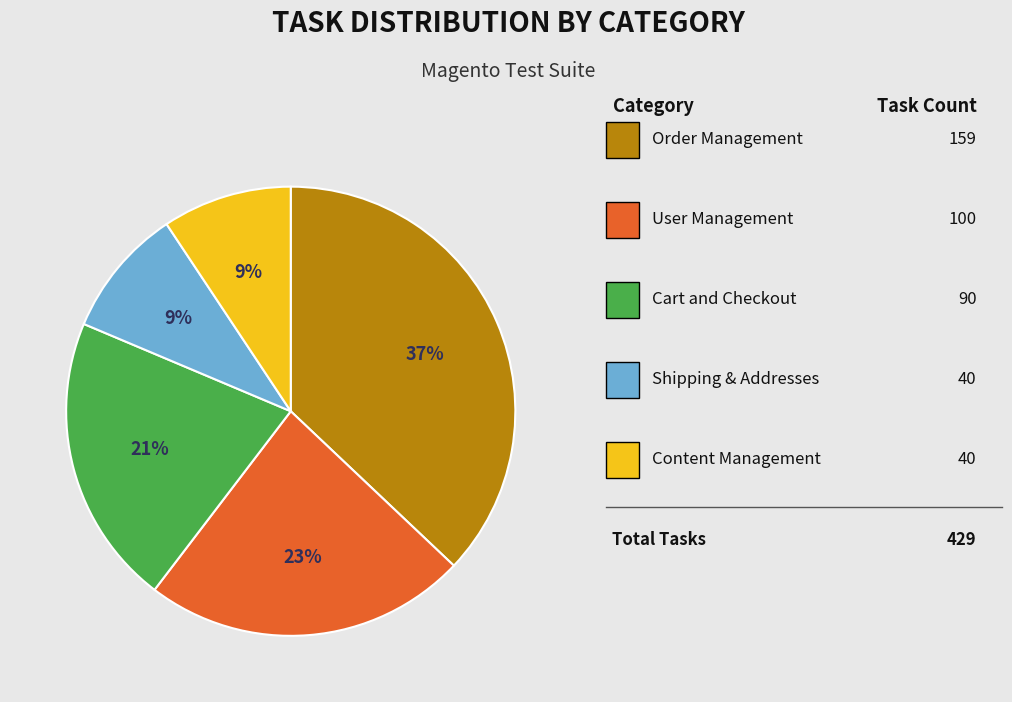

How many segments does this pie chart have?

5